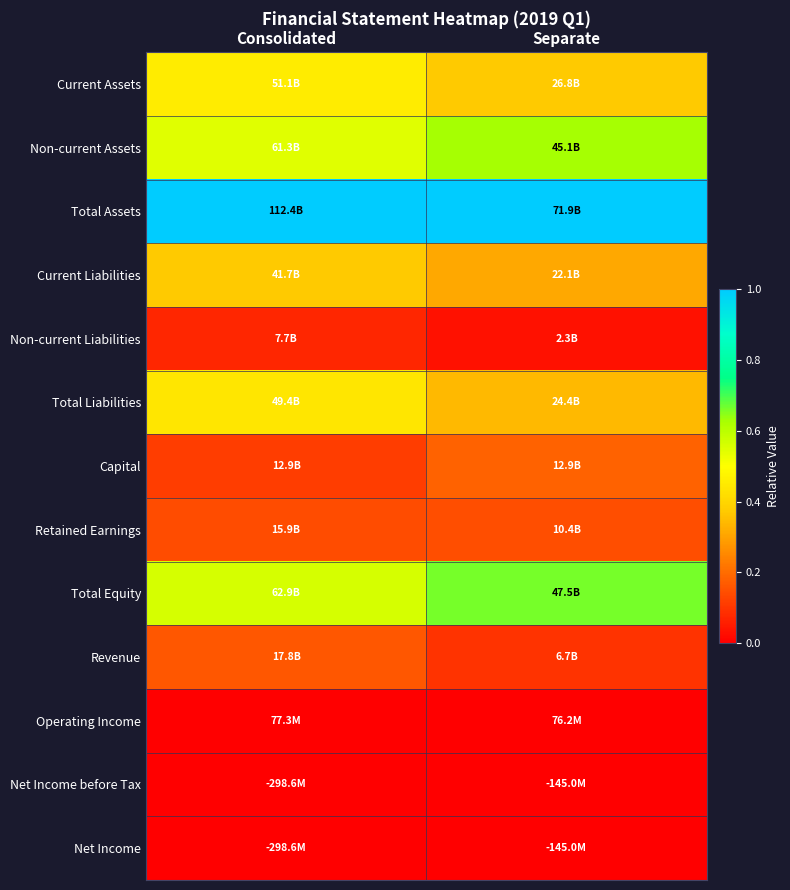

Reading right to left, extract all data points from this chart.

Current Assets: Separate=0.4	Consolidated=0.5
Non-current Assets: Separate=0.6	Consolidated=0.5
Total Assets: Separate=1.0	Consolidated=1.0
Current Liabilities: Separate=0.3	Consolidated=0.4
Non-current Liabilities: Separate=0.0	Consolidated=0.1
Total Liabilities: Separate=0.3	Consolidated=0.4
Capital: Separate=0.2	Consolidated=0.1
Retained Earnings: Separate=0.1	Consolidated=0.1
Total Equity: Separate=0.7	Consolidated=0.6
Revenue: Separate=0.1	Consolidated=0.2
Operating Income: Separate=0.0	Consolidated=0.0
Net Income before Tax: Separate=0.0	Consolidated=0.0
Net Income: Separate=0.0	Consolidated=0.0